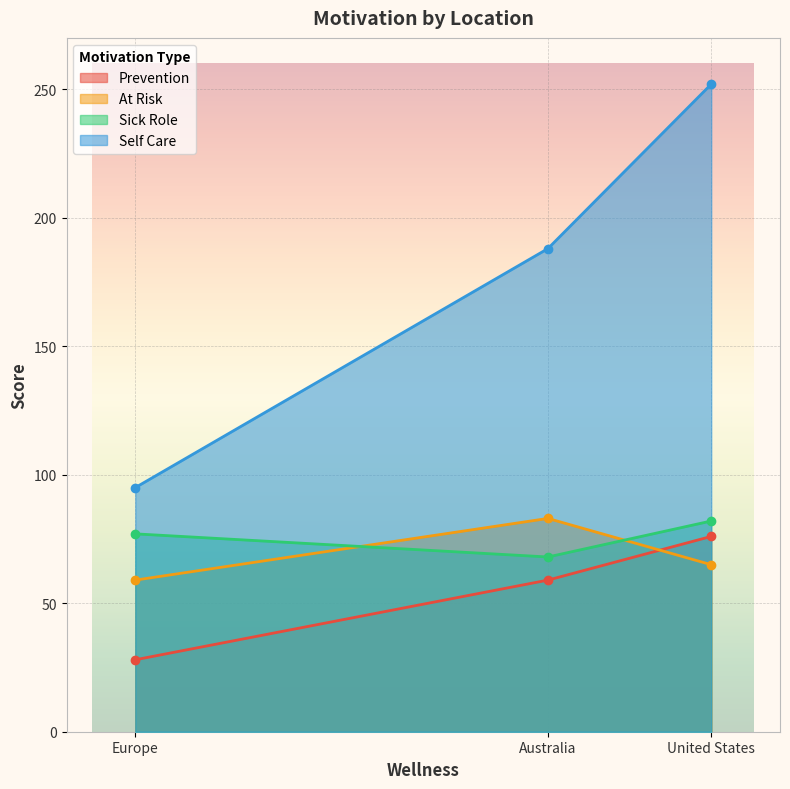

Reading left to right, transcribe all the data shown in this chart.

Prevention: Europe=28	Australia=59	United States=76
At Risk: Europe=59	Australia=83	United States=65
Sick Role: Europe=77	Australia=68	United States=82
Self Care: Europe=95	Australia=188	United States=252